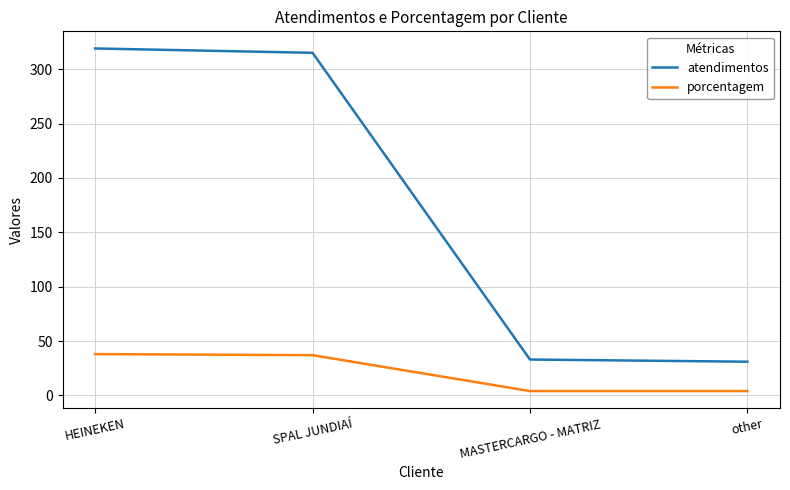

How many series are shown in this chart?

2